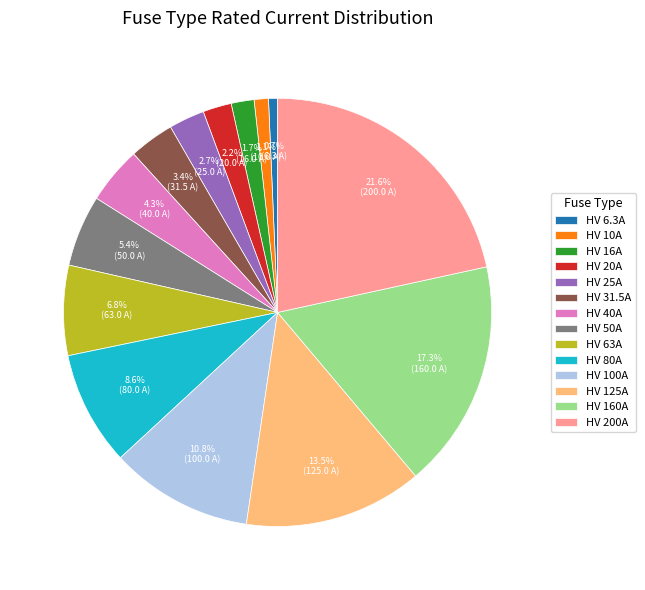

Combined, do HV 50A and HV 160A account for over 50%?

No